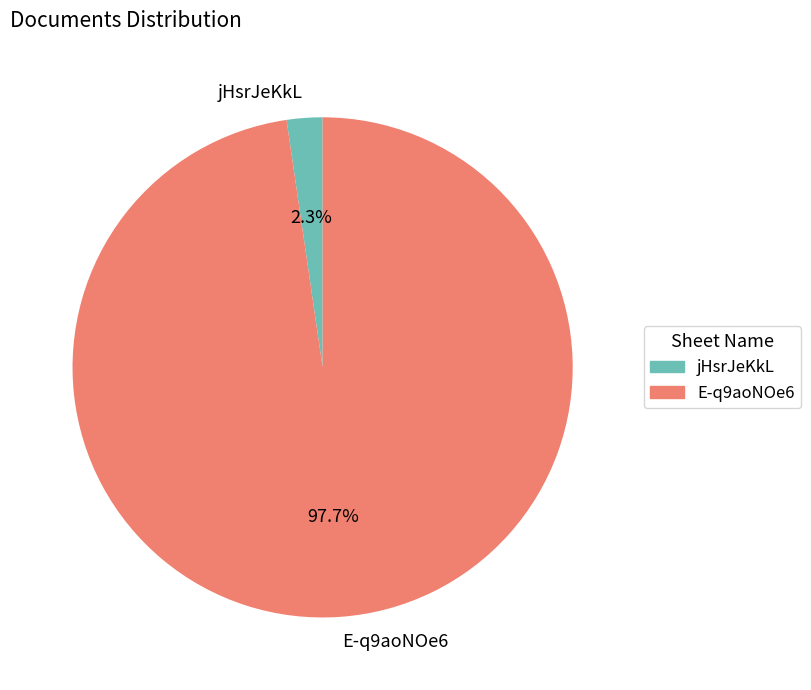

True or false: E-q9aoNOe6 accounts for 98% of the total.

True